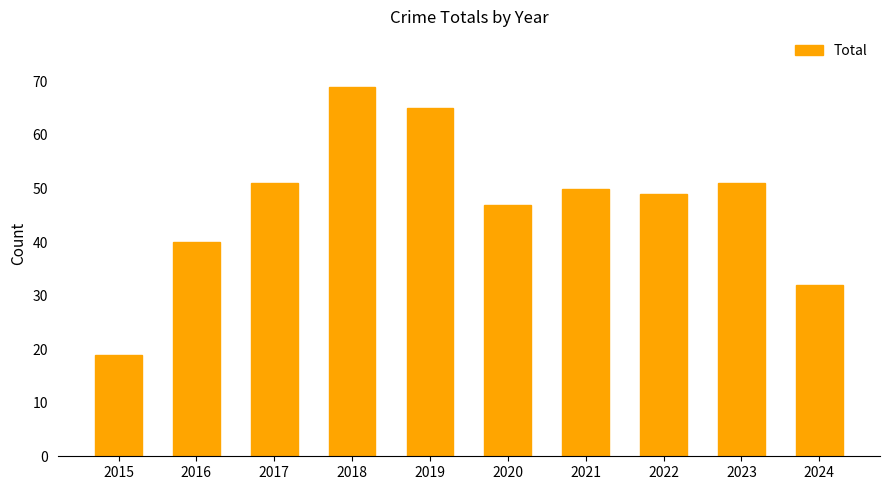

Reading right to left, what are all the values shown in this chart?

32	51	49	50	47	65	69	51	40	19